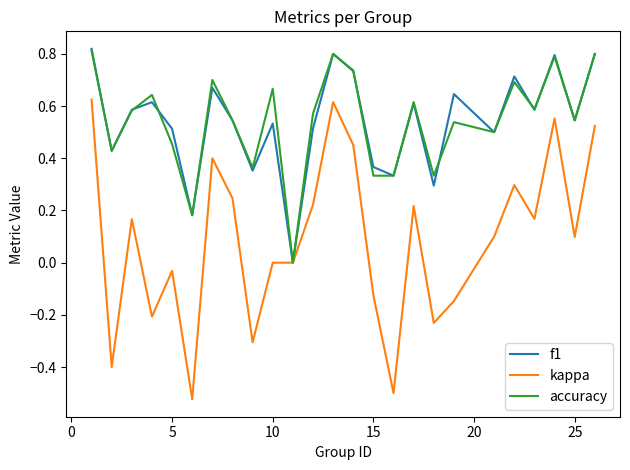

Which series has the largest range (max minus min)?

kappa